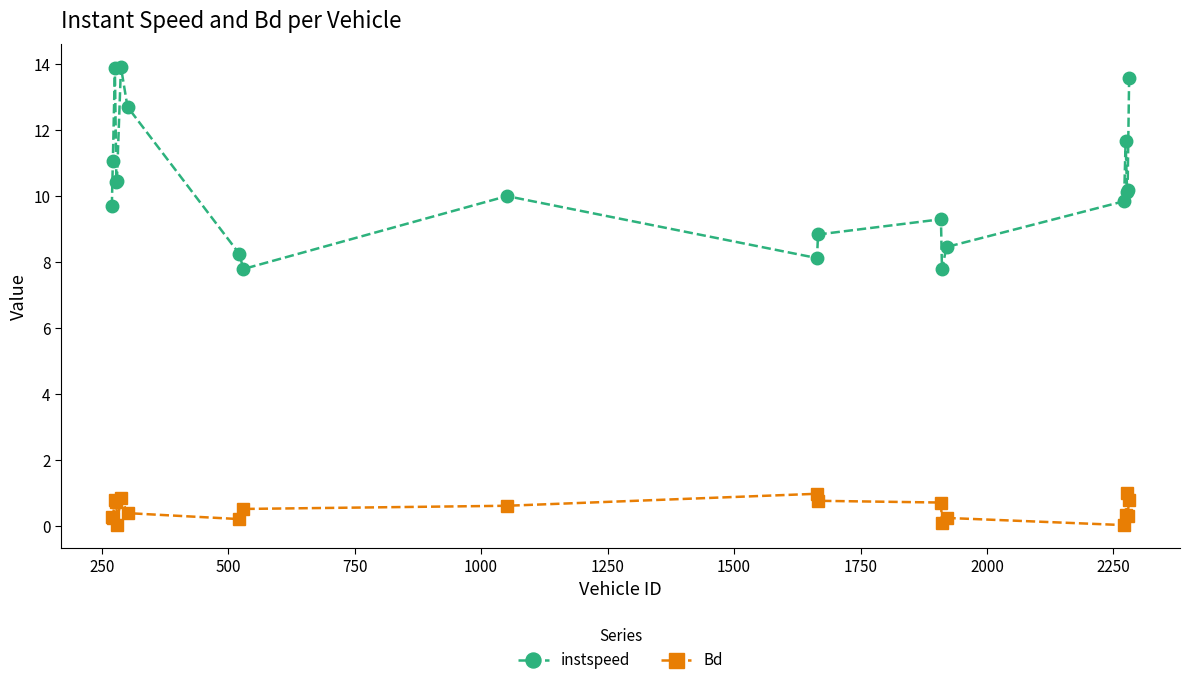

What is the maximum value for instspeed?

13.9